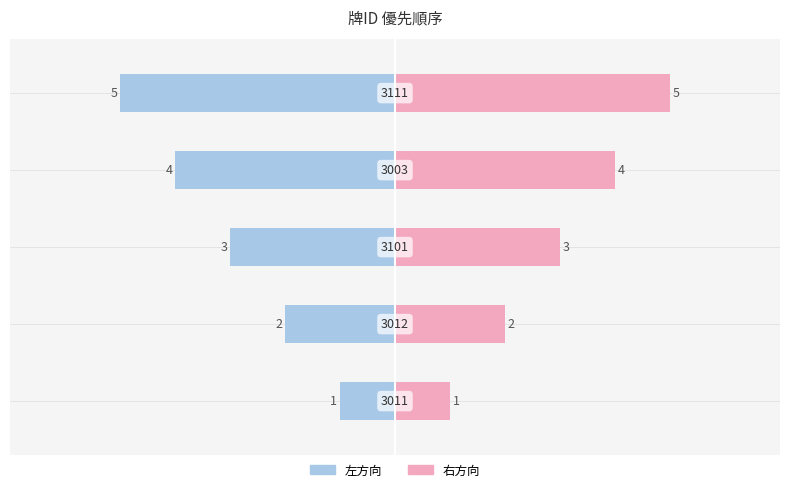

Approximately how many times larger is the value at 3003 compared to 3011?

4.0